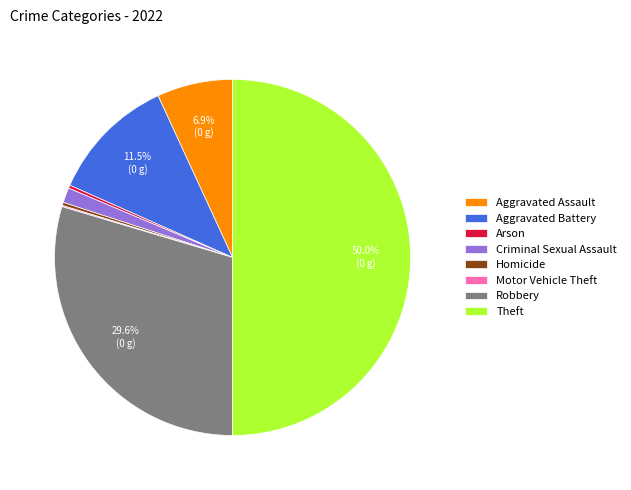

To the nearest percent, what percentage of the pie is Robbery?

30%